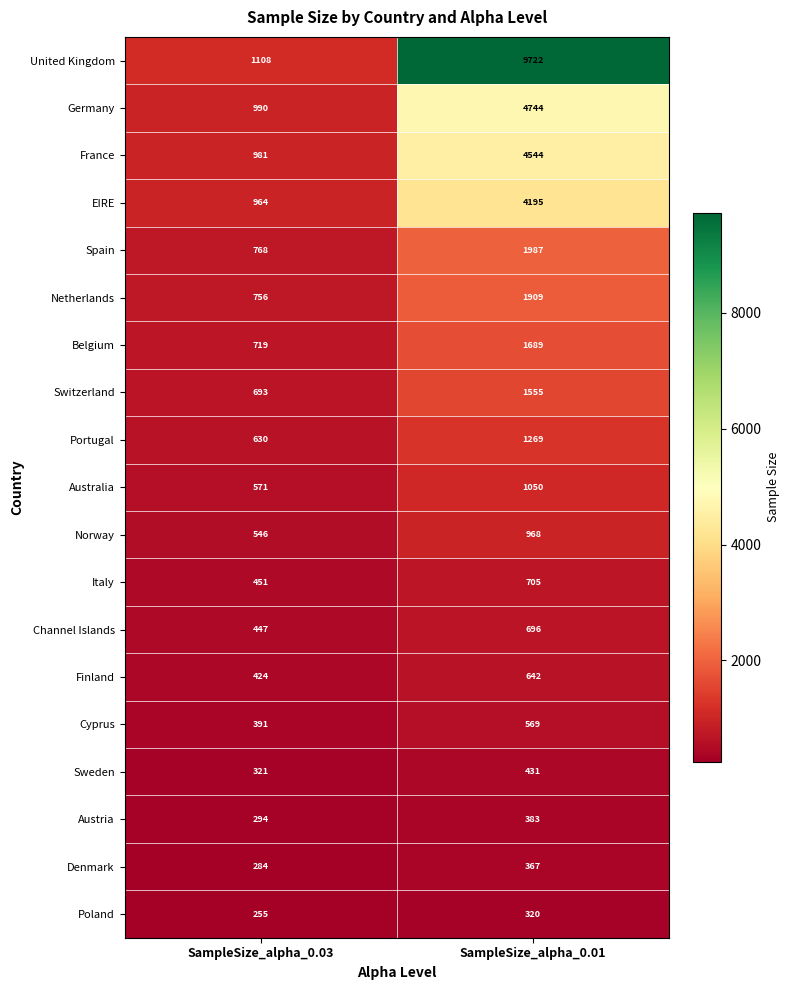

At how many categories does at least one series exceed 3248?

1